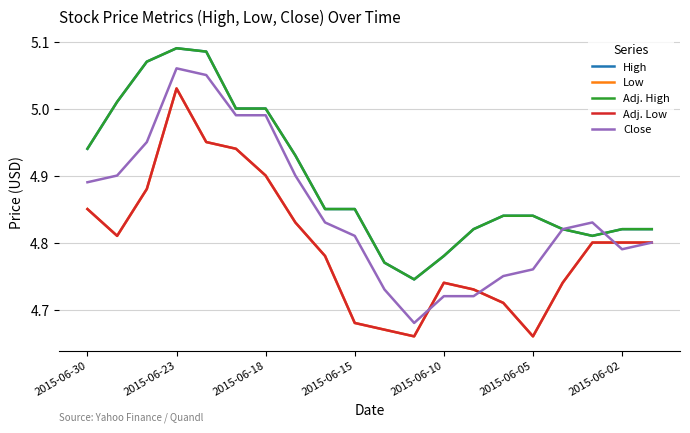

How many lines are shown in the chart?

5